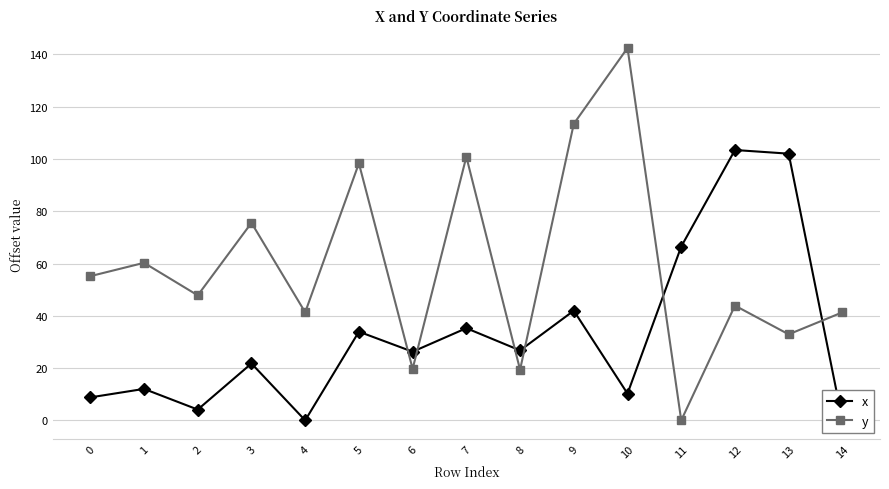

List the series in order of their overall mean, highest first.

y, x